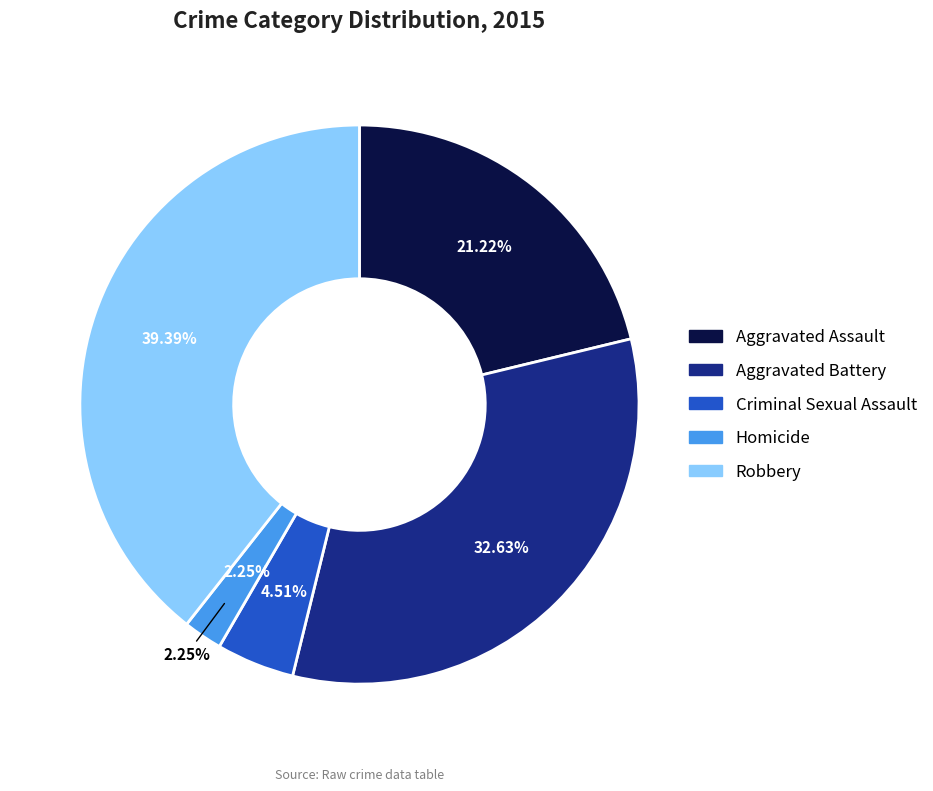

Rank the categories by value from highest to lowest.

Robbery, Aggravated Battery, Aggravated Assault, Criminal Sexual Assault, Homicide